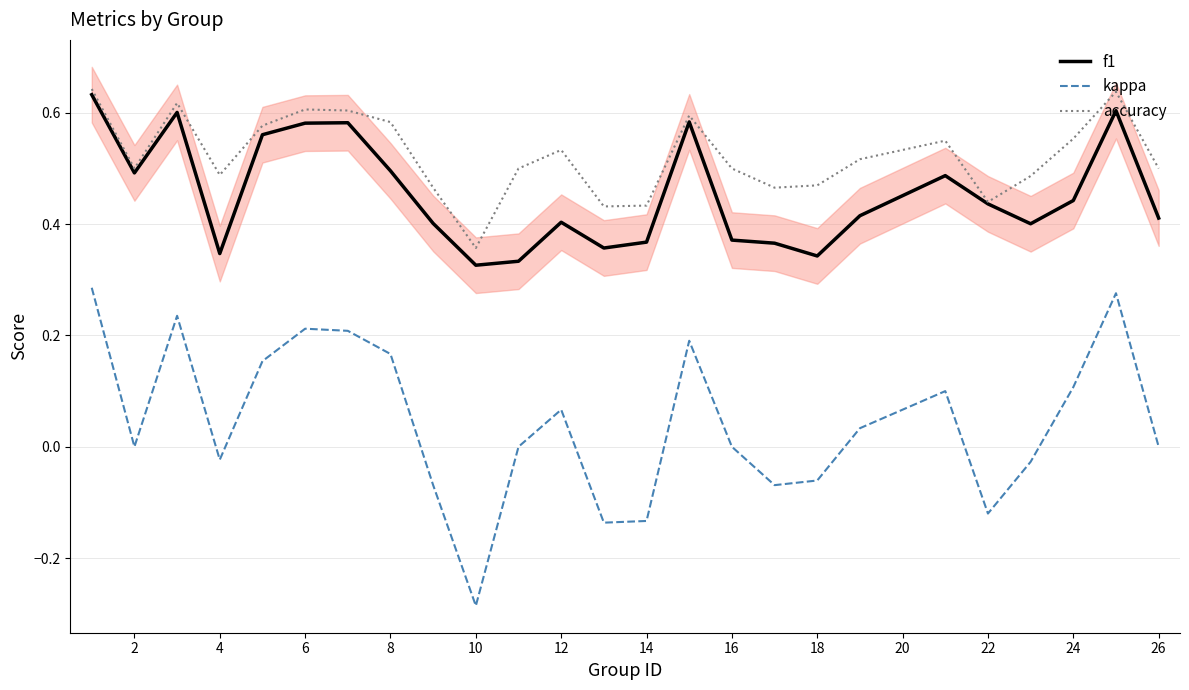

Rank the series at 2 from highest to lowest value.

accuracy, f1, kappa